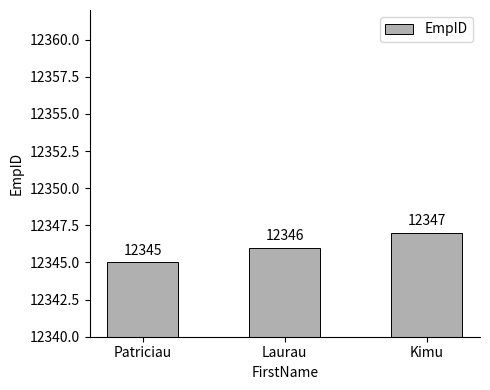

How many values are between 12345 and 12347?

3